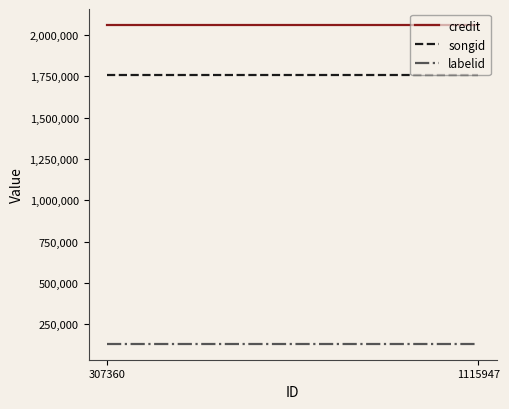

Between 307360 and 1115947, which series saw the biggest shift?

credit